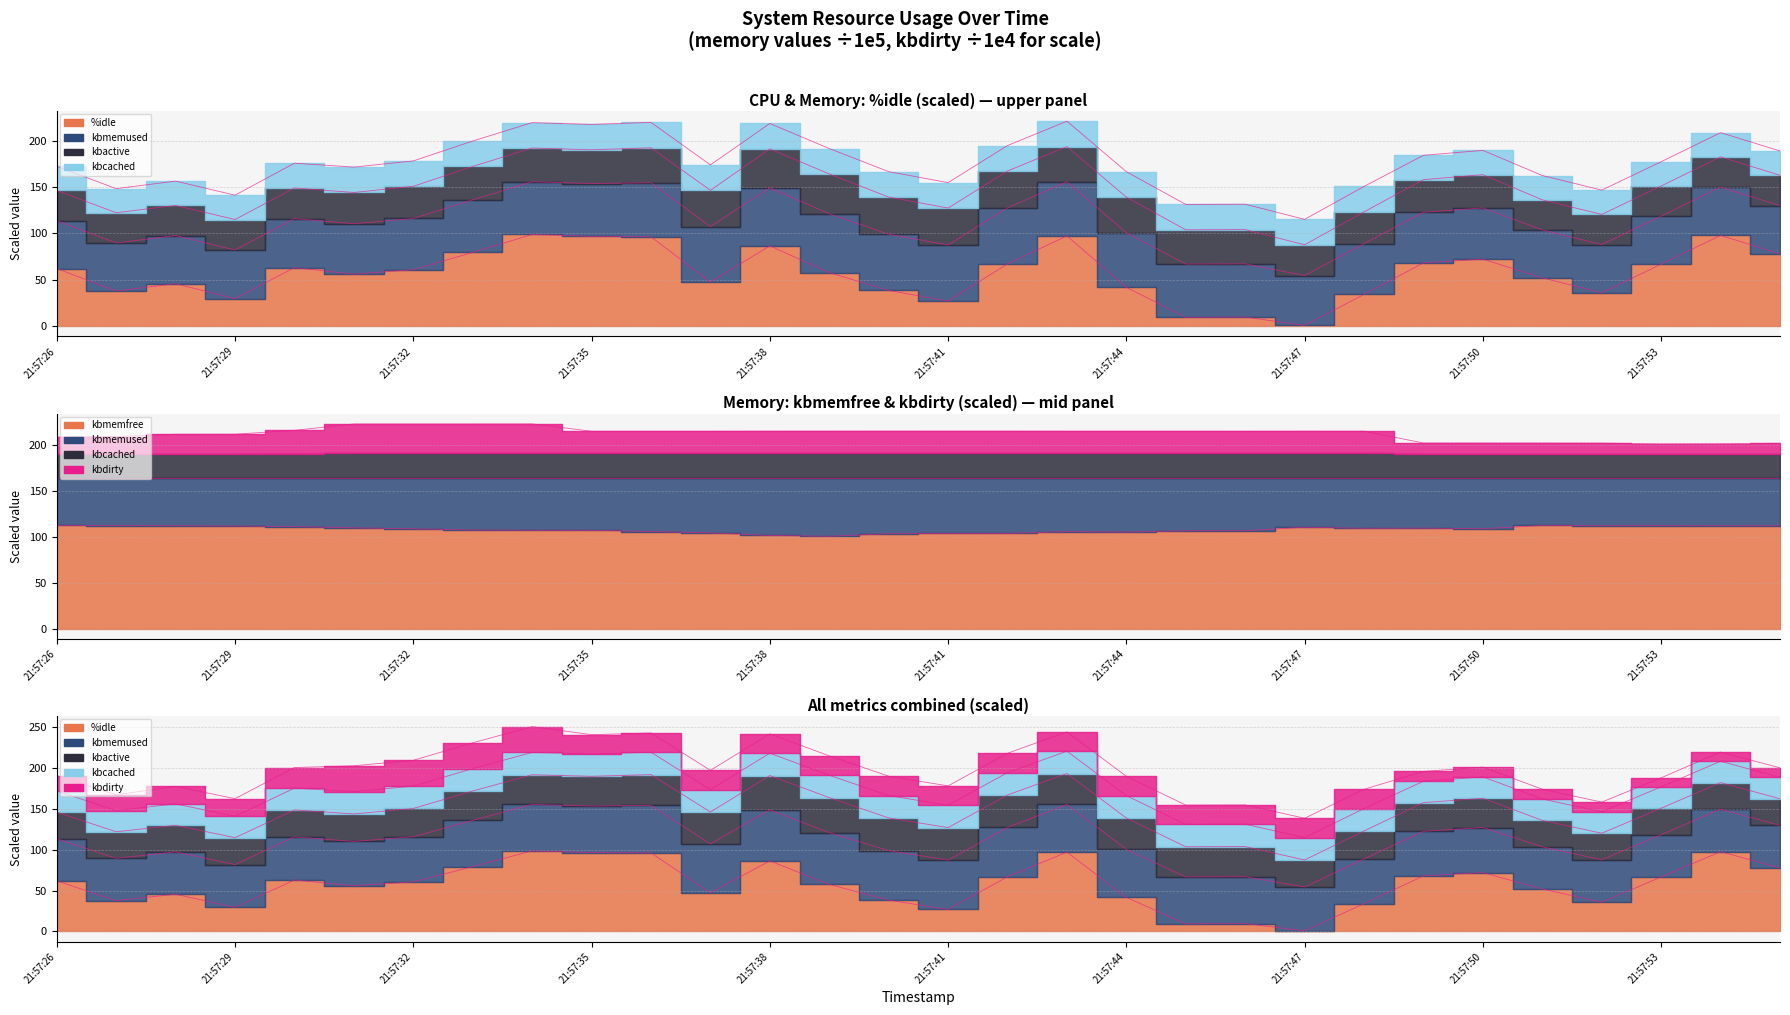

At which category does kbcached reach its first local peak?

21:57:32